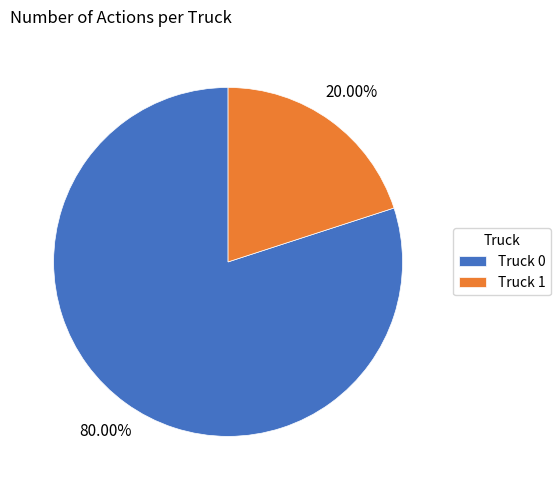

What percentage is the Truck 1 slice, to the nearest percent?

20%